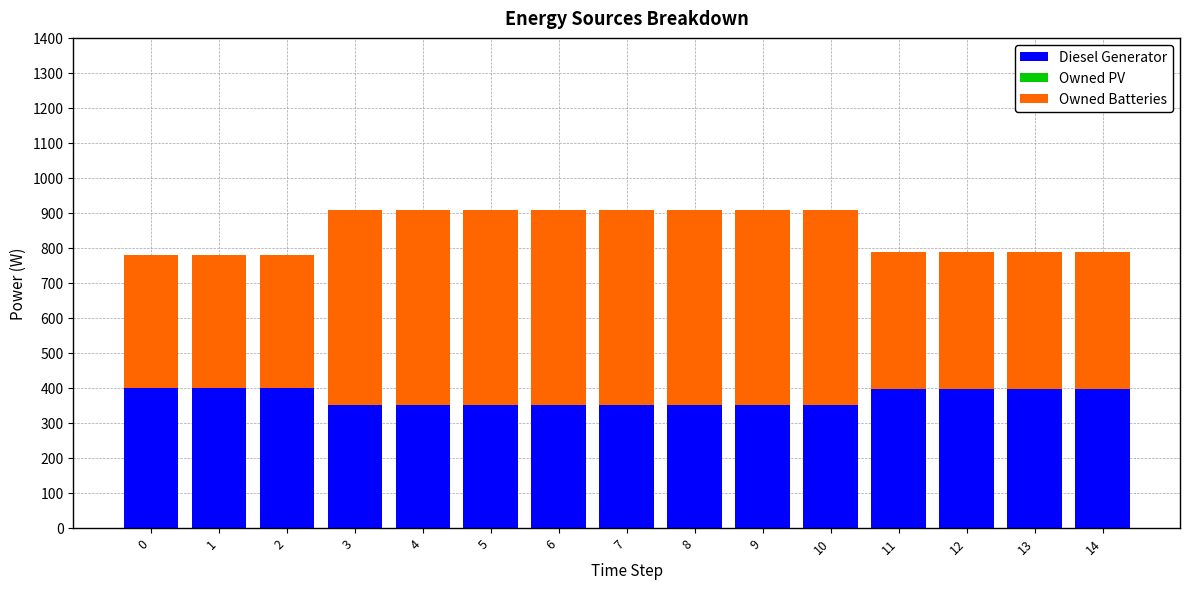

What is the value of the Diesel Generator bar at the 2nd from the left?

400